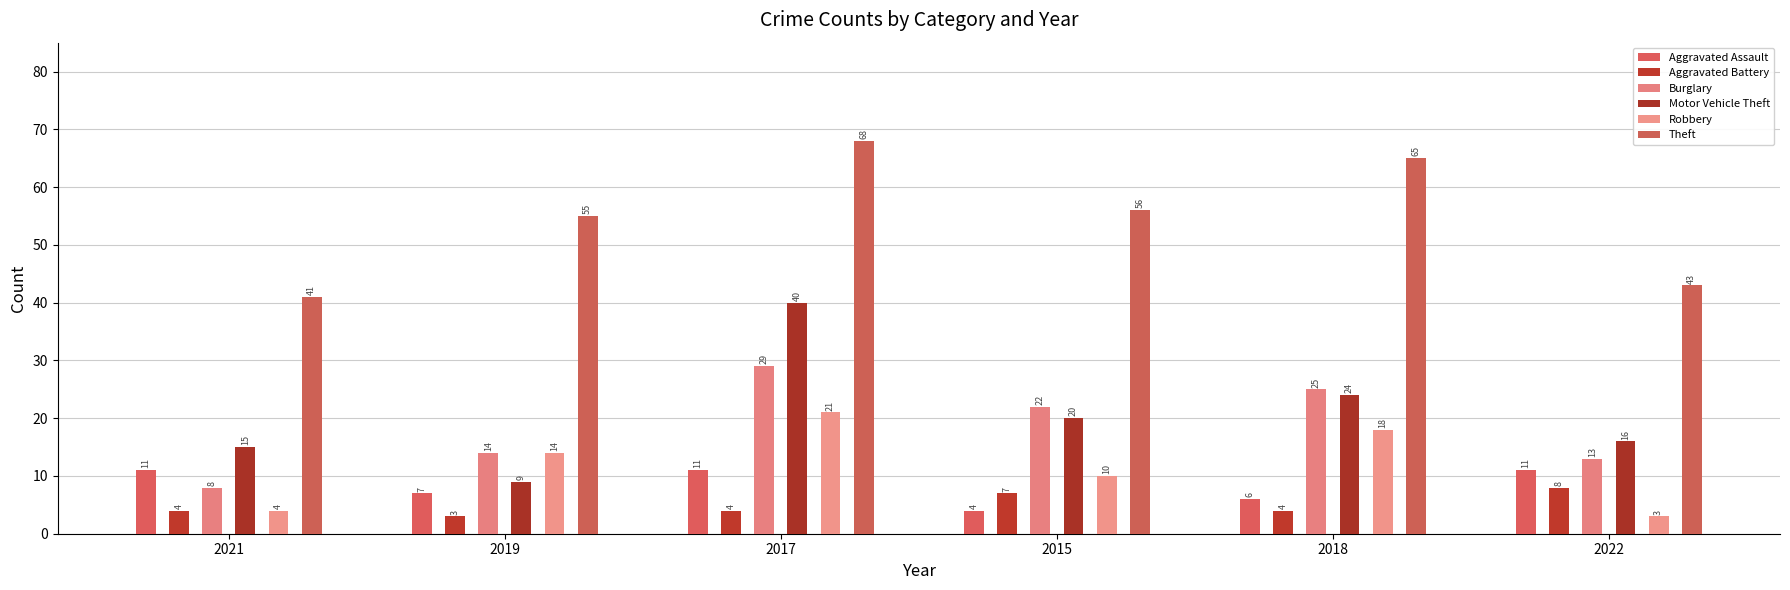

True or false: Aggravated Assault has a value of 15 at 2022.

False